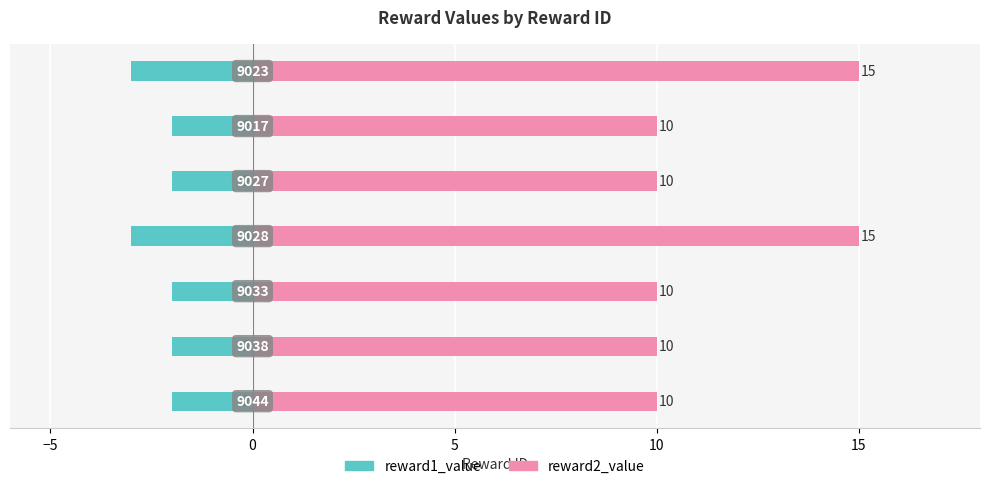

How many values in the reward2_value series exceed 10?

2